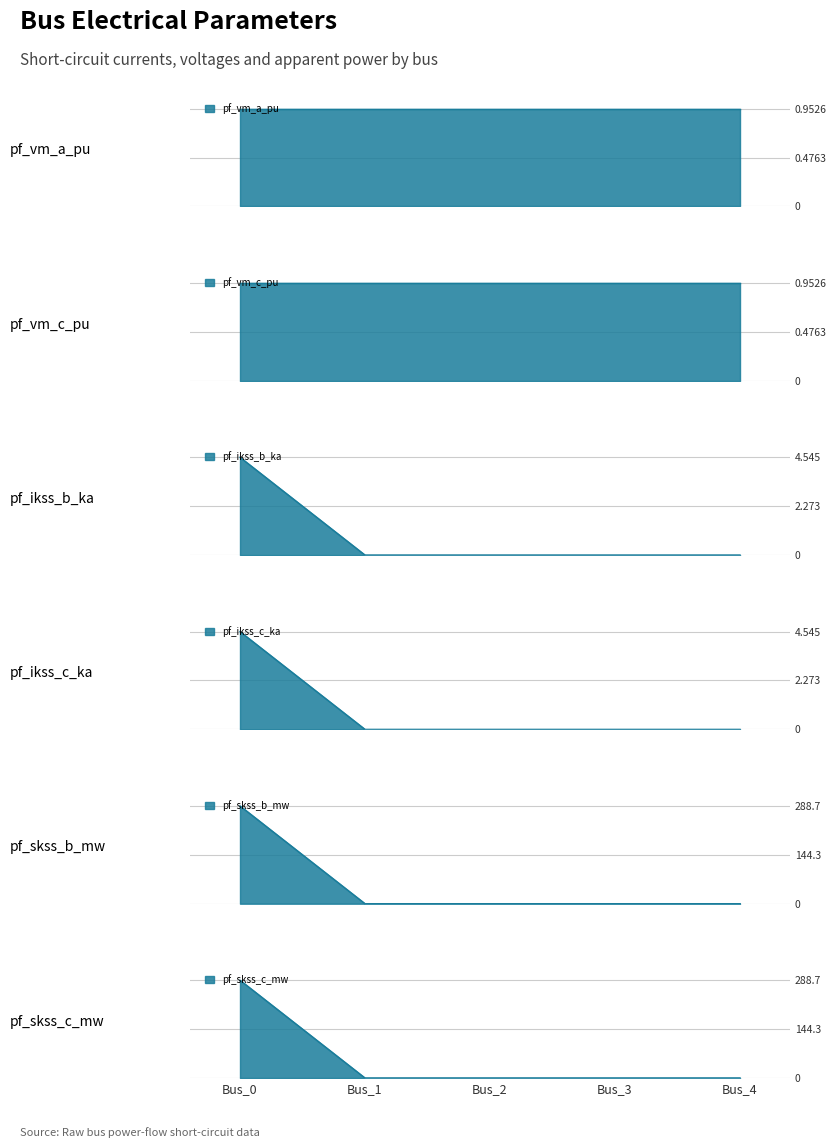

Where is pf_ikss_b_ka nearest to the value 2?

Bus_1